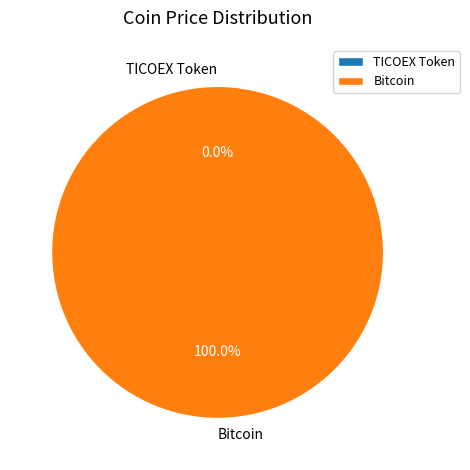

Which slice is the largest?

Bitcoin